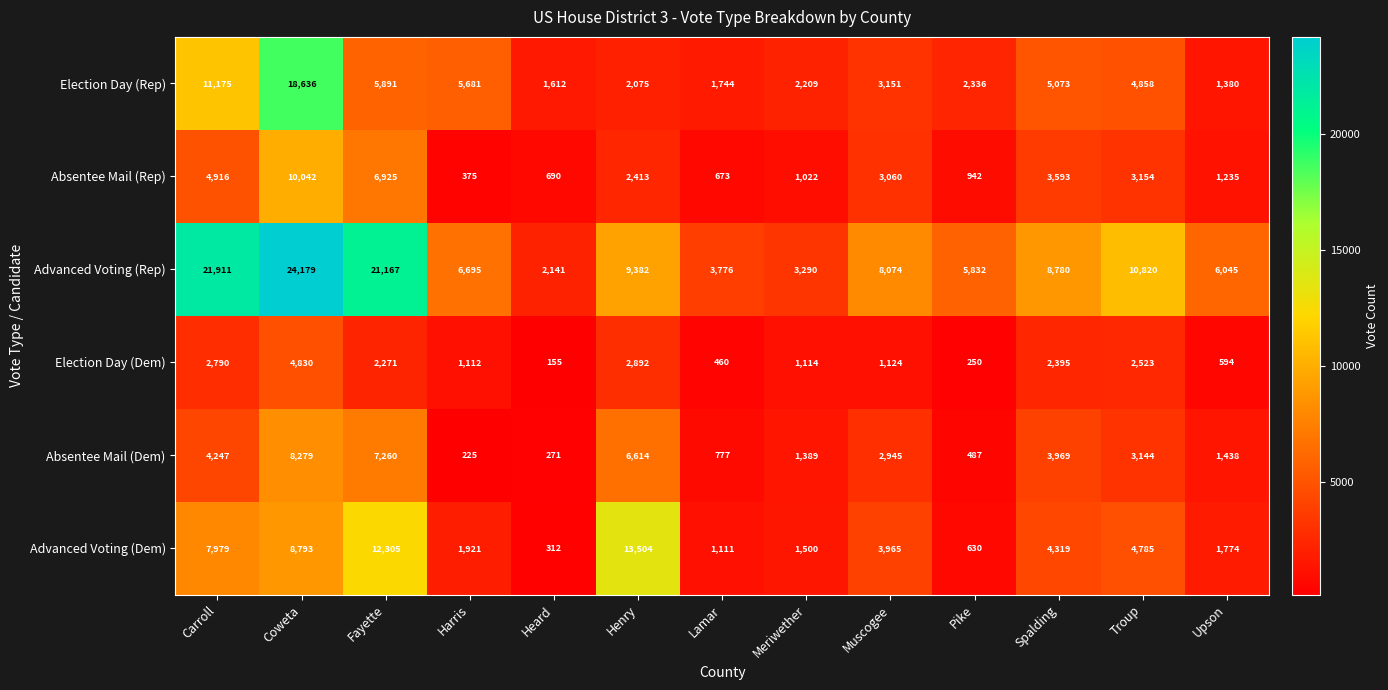

At which label is Election Day (Rep) closest to 10008?

Carroll